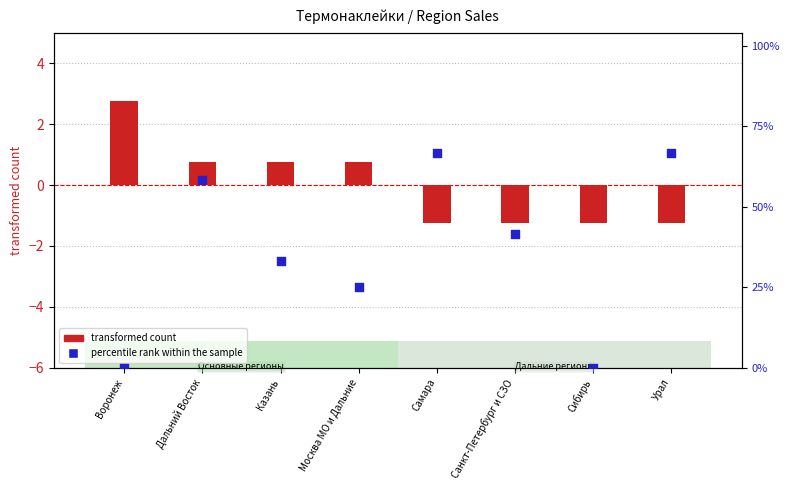

Which series has the largest total across all categories?

percentile rank within the sample